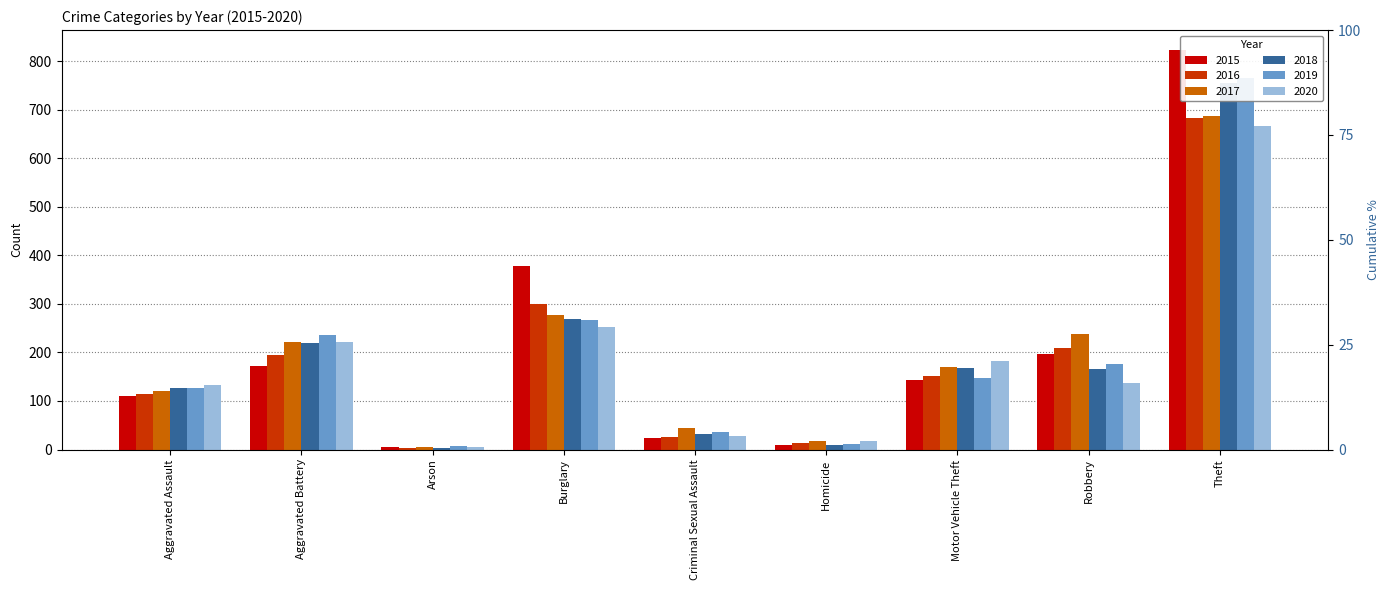

At which label is 2018 closest to 380?

Burglary